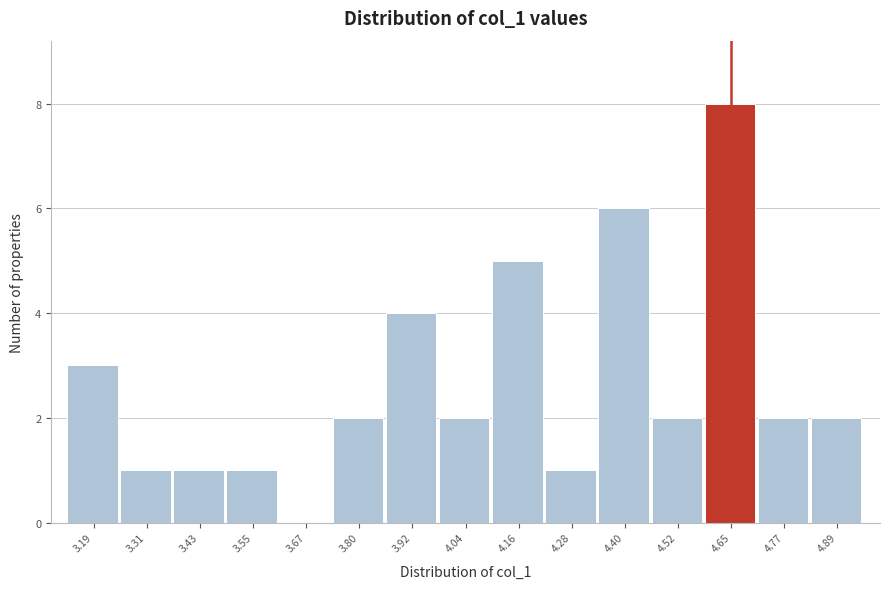

What is the height of the bar covering 4.70 to 4.82 on the x-axis? Neither the bar edges nor the heights are printed on the chart, so give them approximately, as read against the axes.

2